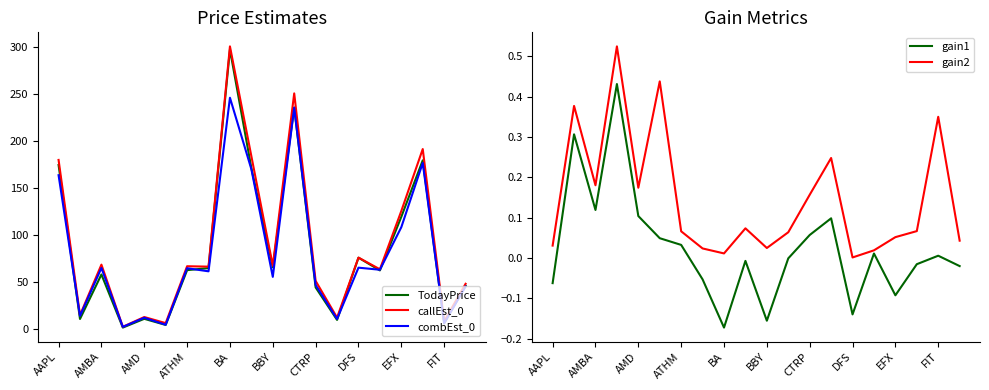

True or false: callEst_0 has a value of 12.9 at AMD.

True